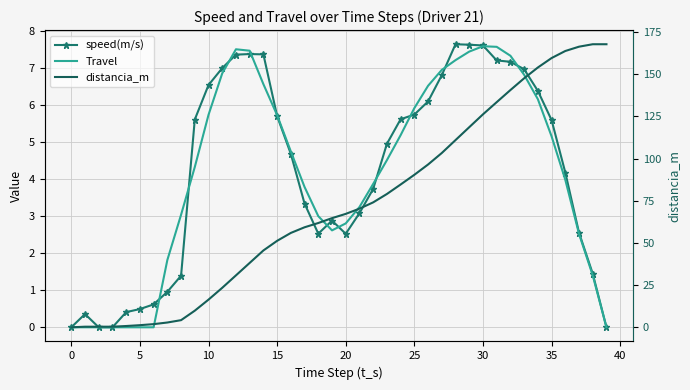

Where is the first local minimum for speed(m/s)?

18